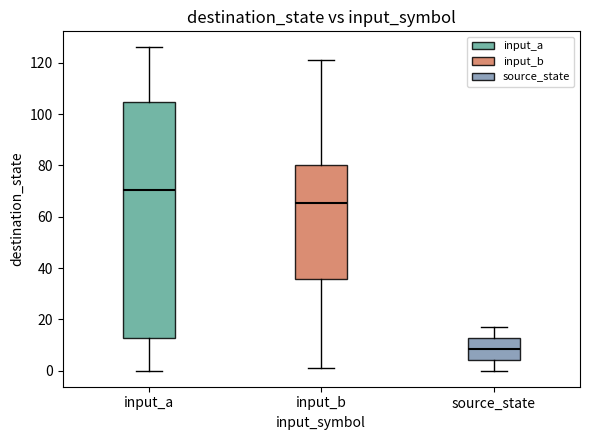

Which box's median line is the highest?

input_a